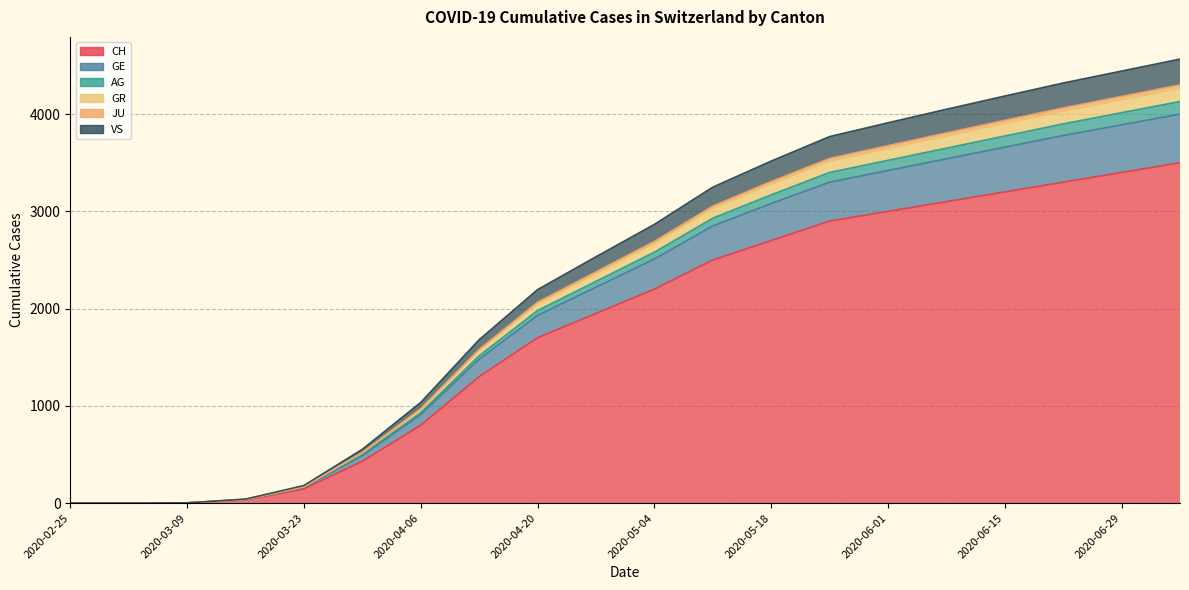

How many values in the AG series exceed 2691?

9